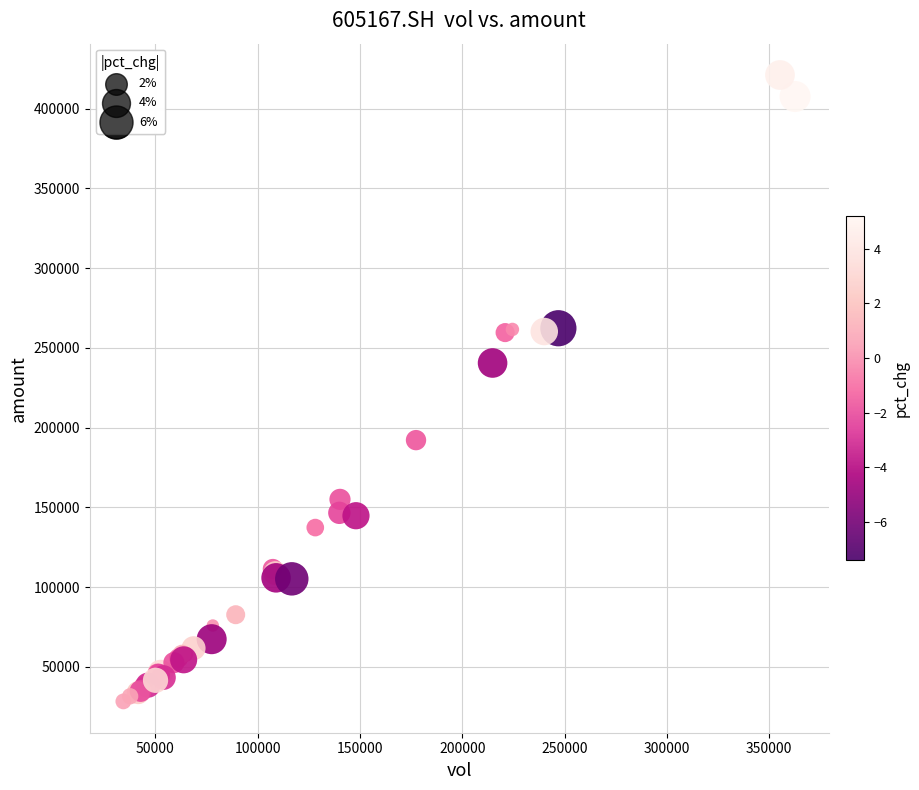

What Y value in the scatter plot is closest to 224693?

240494.6